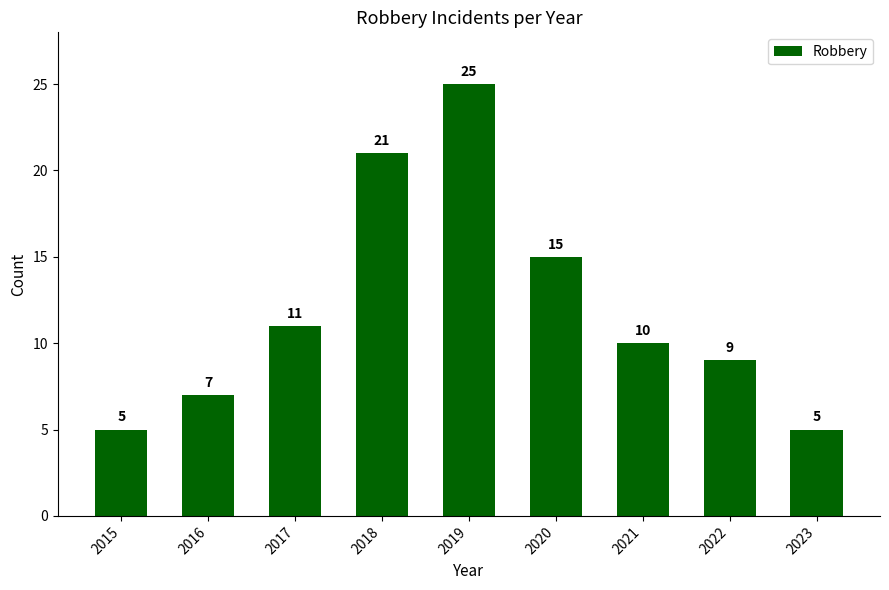

What is the value of the 8th bar from the left?

9